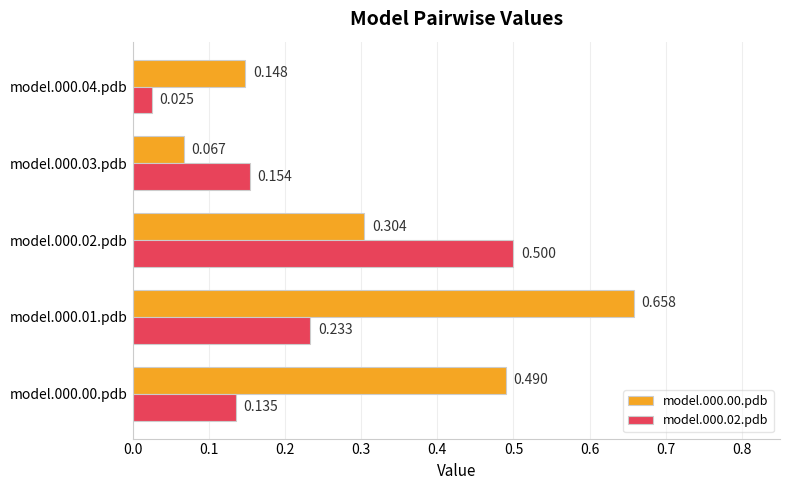

Is the value of model.000.02.pdb at model.000.02.pdb greater than the value of model.000.00.pdb at model.000.01.pdb?

No